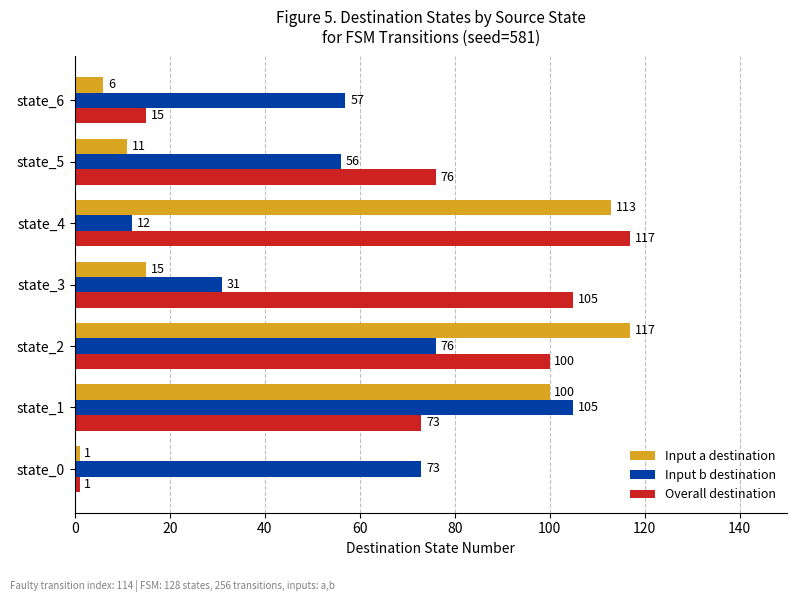

What is the spread (max minus min) of values at state_0?

72